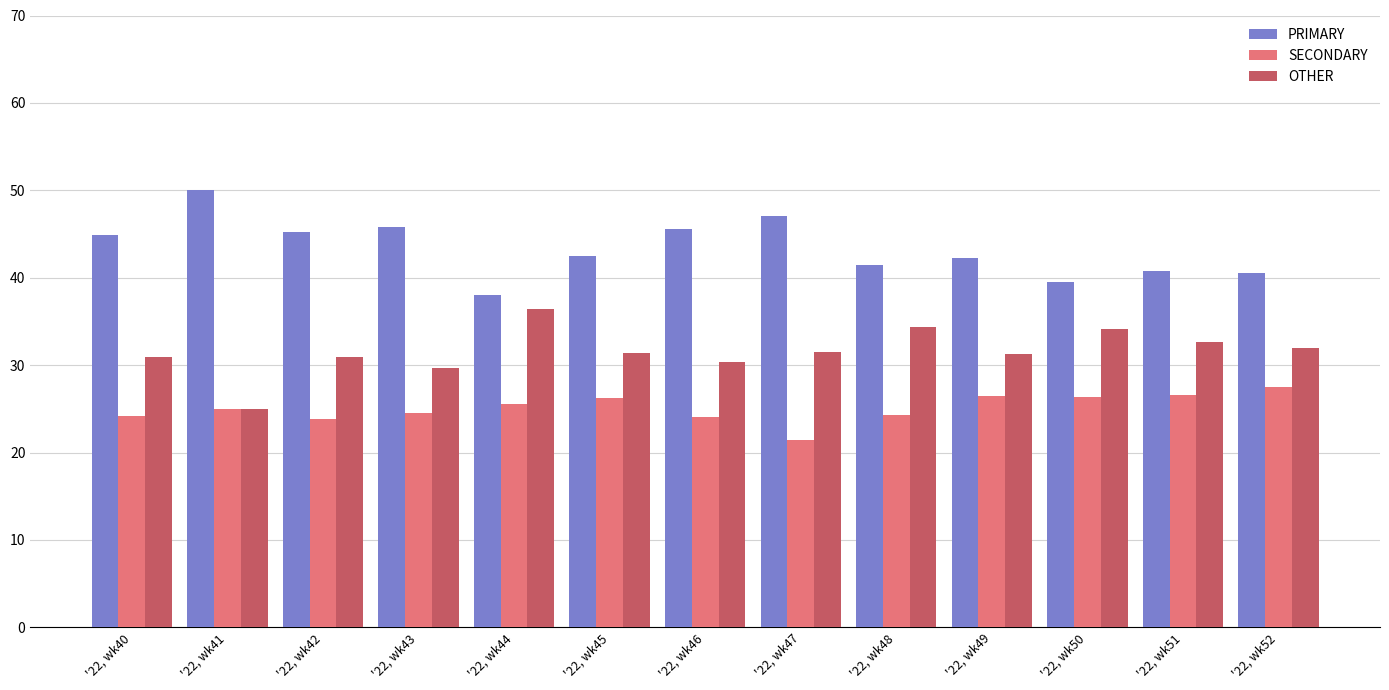

True or false: OTHER has a value of 30.9 at '22, wk40.

True